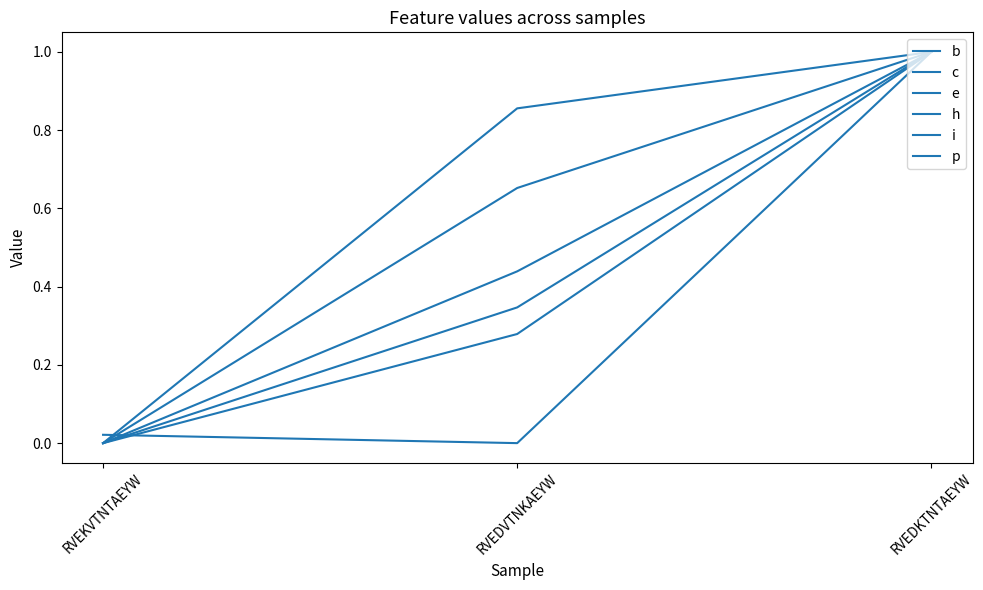

What is the approximate value of i at RVEDKTNTAEYW?

1.0